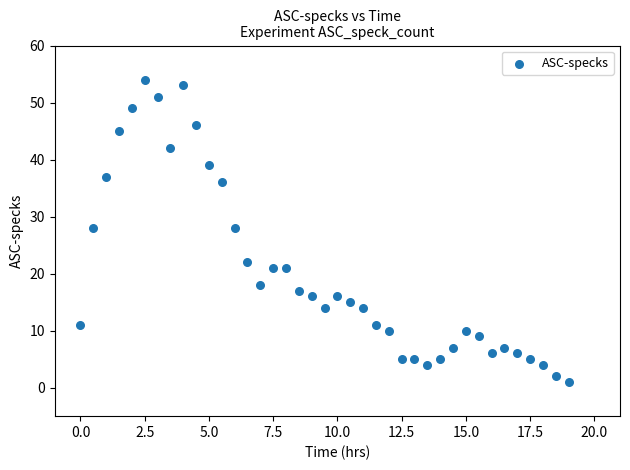

What is the range of Y values (max minus min)?

53